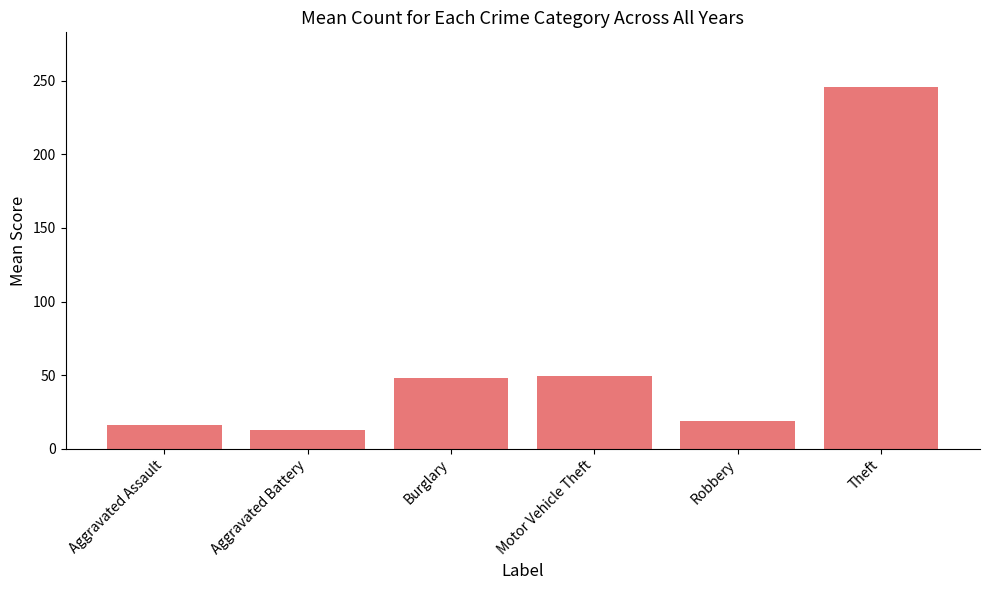

What is the greatest value displayed?

246.0